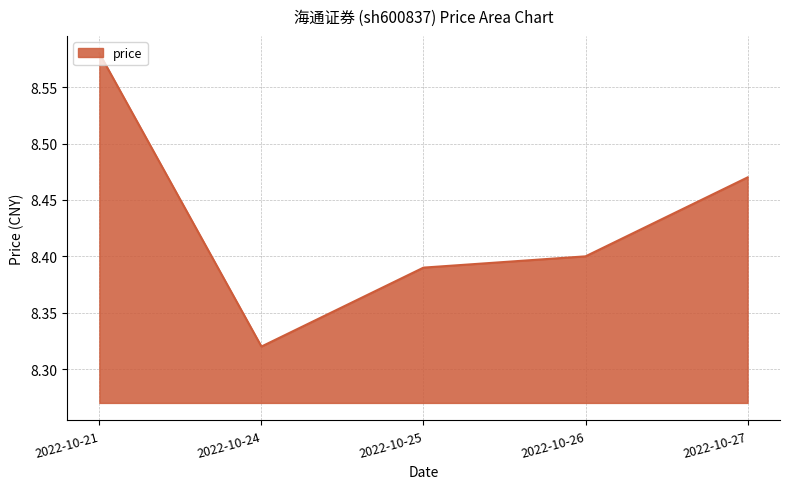

Which category has the highest value across all series?

2022-10-21